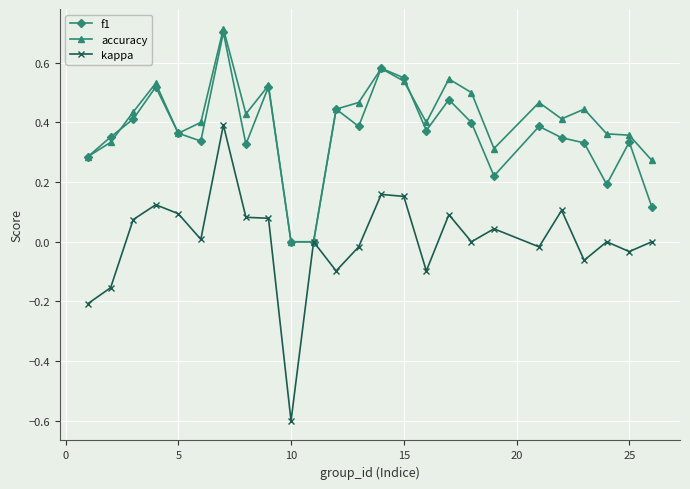

What is the difference between the maximum and minimum values in the f1 series?

0.7